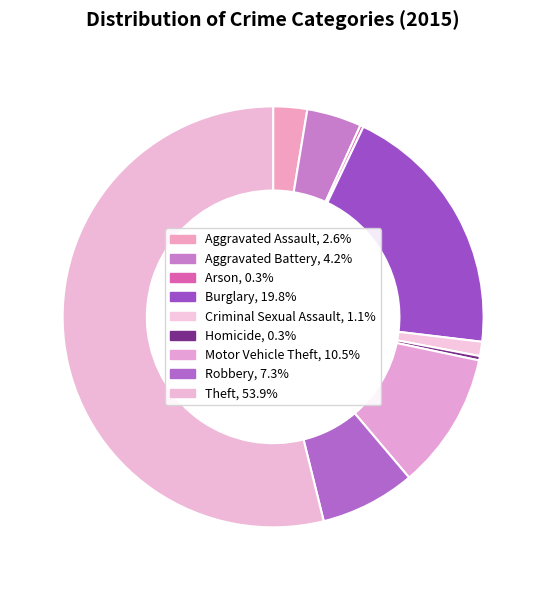

To the nearest percent, what percentage of the pie is Criminal Sexual Assault?

1%